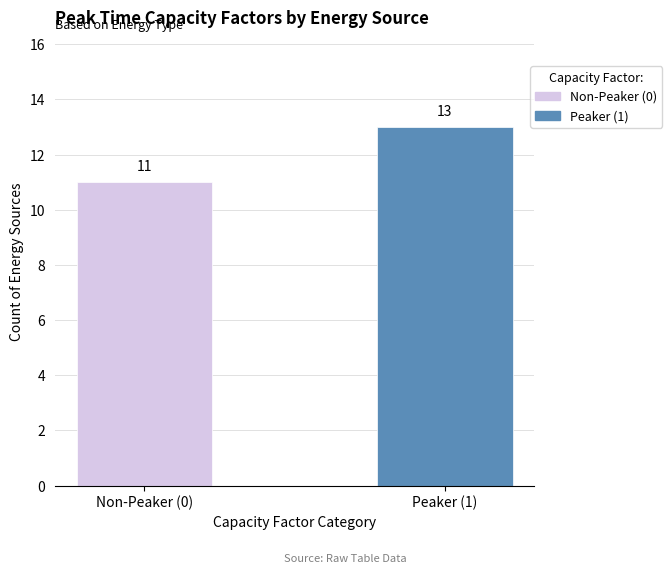

True or false: the data shows 11 at Non-Peaker (0).

True